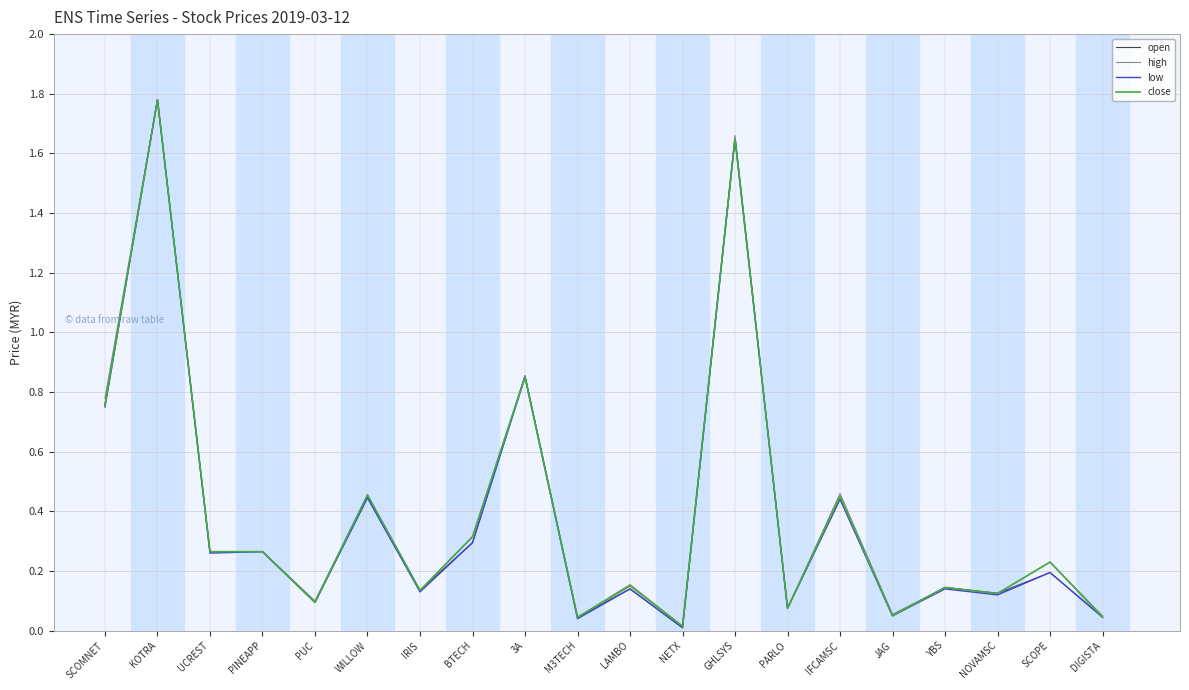

Is it true that low equals 2.3 at GHLSYS?

False